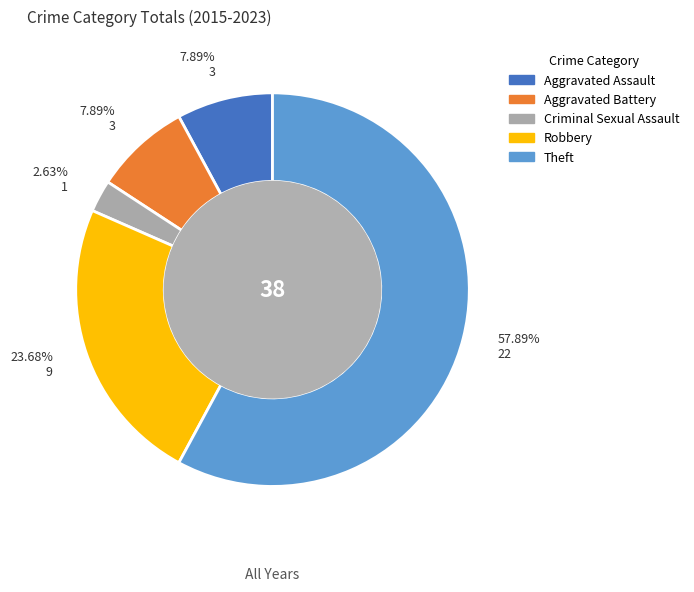

Between Criminal Sexual Assault and Aggravated Battery, which is larger?

Aggravated Battery